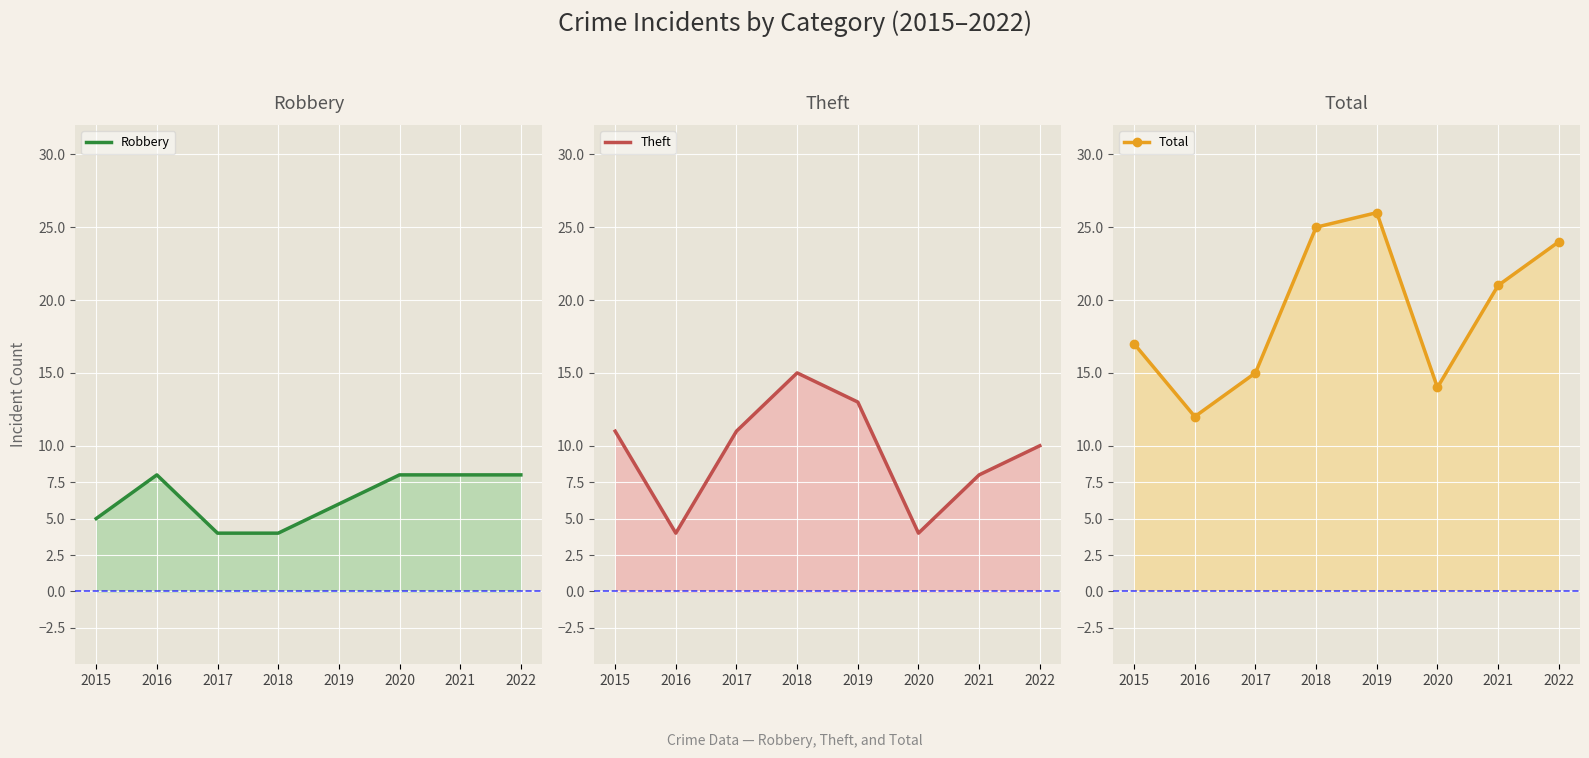

True or false: Robbery has more than 2 interior local peaks.

False